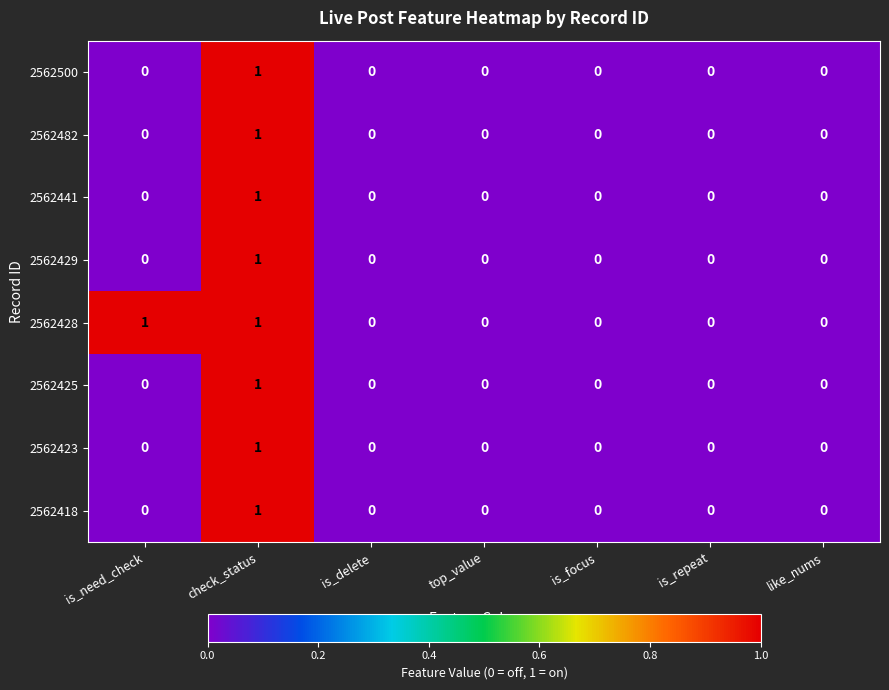

Which series has the largest total across all categories?

2562428